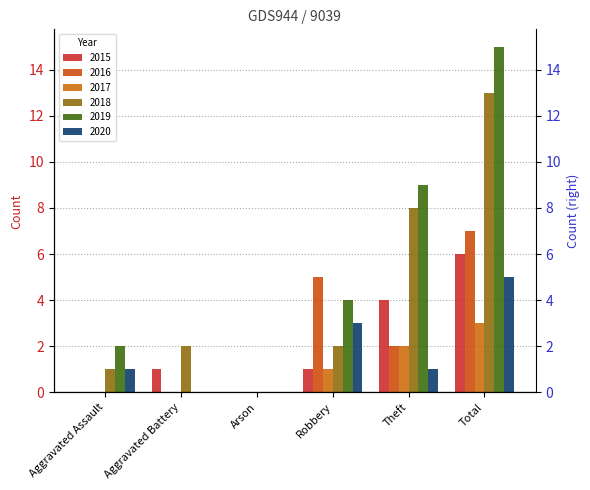

Rank the categories by 2020 value from lowest to highest.

Aggravated Battery, Arson, Aggravated Assault, Theft, Robbery, Total